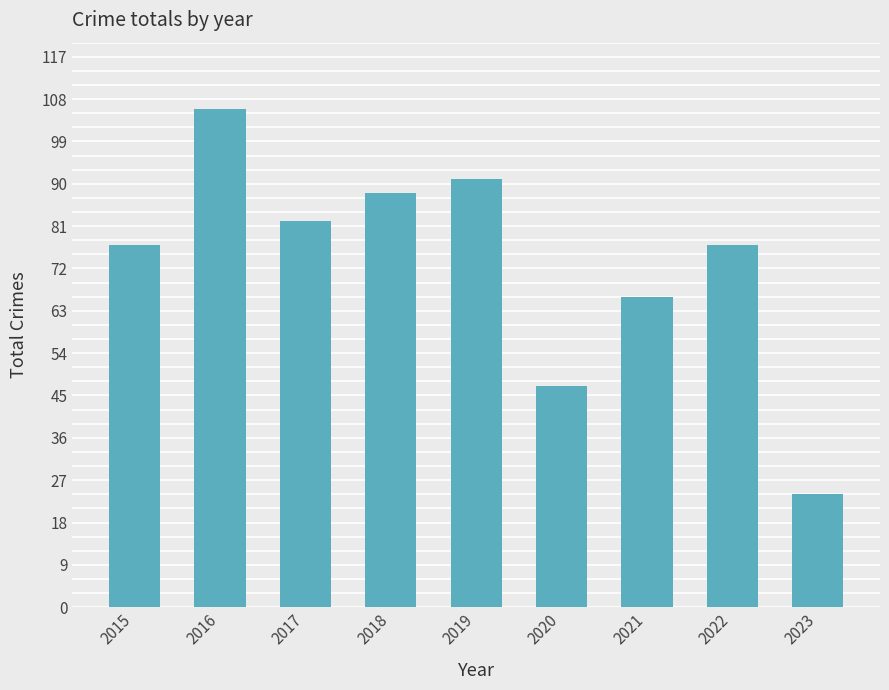

Which has a higher value, 2022 or 2021?

2022